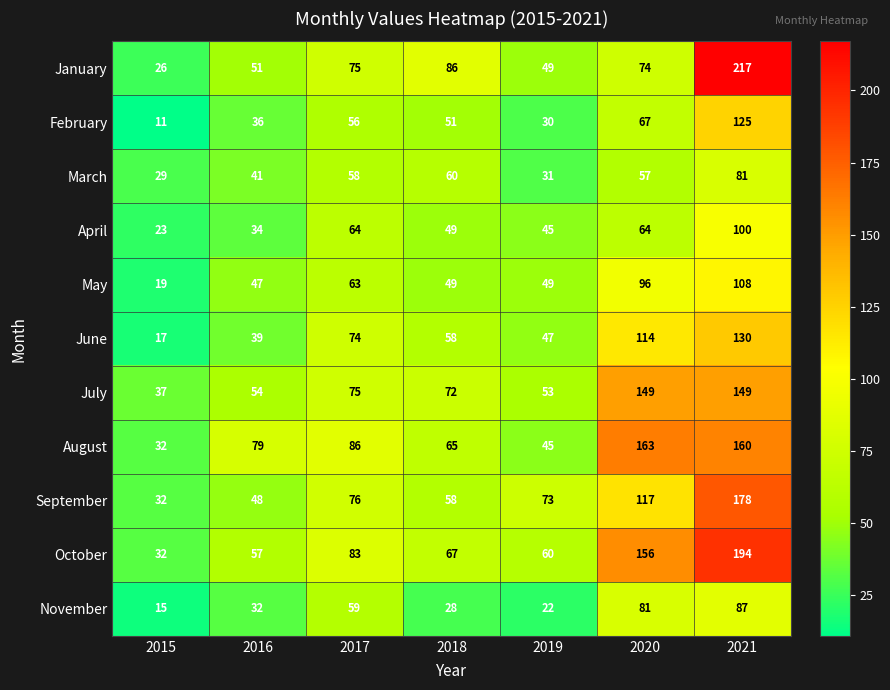

What is the smallest value displayed?

11